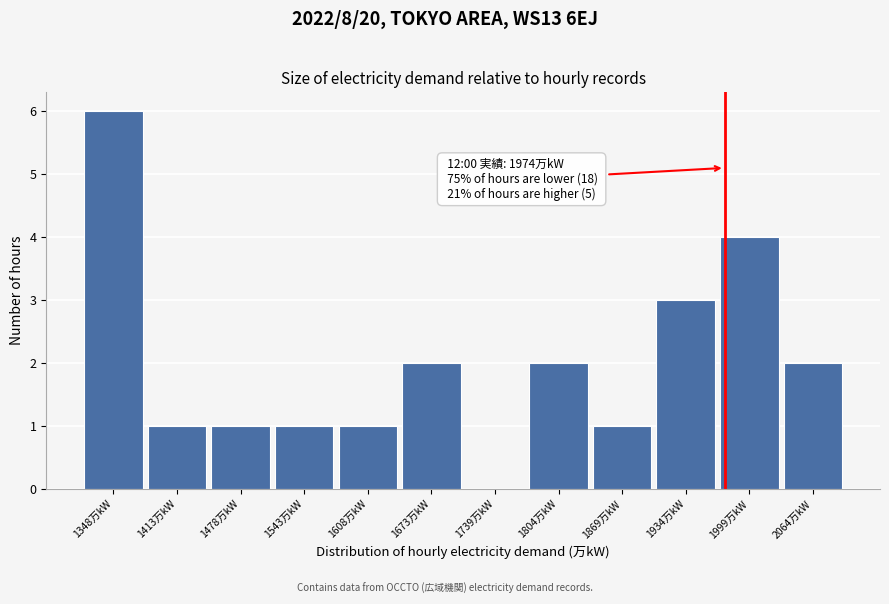

Which range on the x-axis has the tallest bar?

1320 to 1380